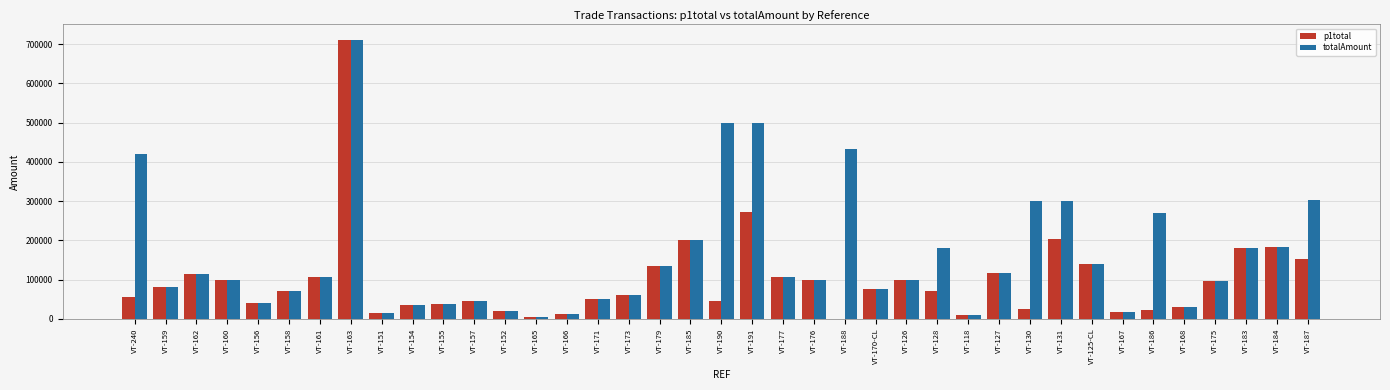

Are the bars grouped side by side (vs. stacked)?

Yes